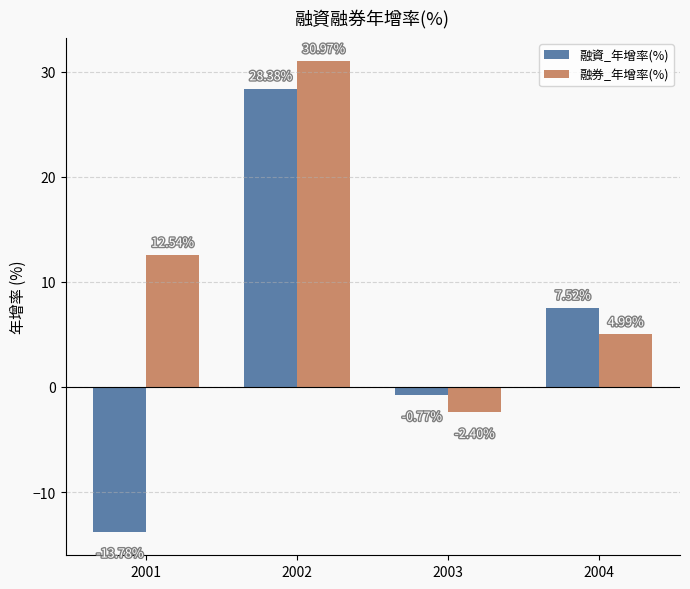

How many negative values does the 融券_年增率(%) series have?

1